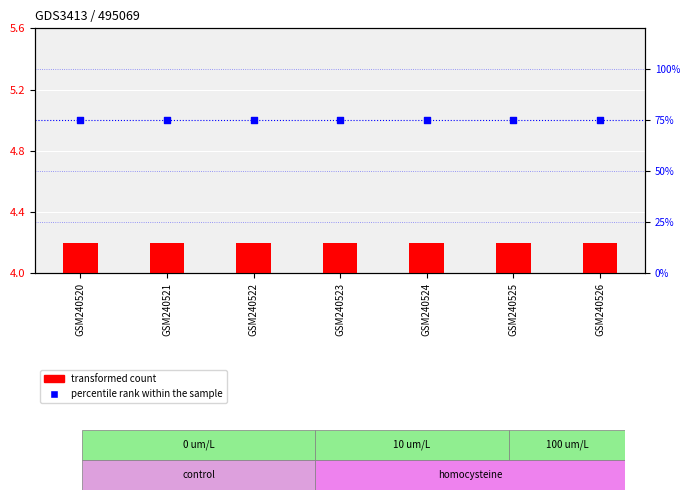

At which category is the sum across all series the highest?

GSM240520